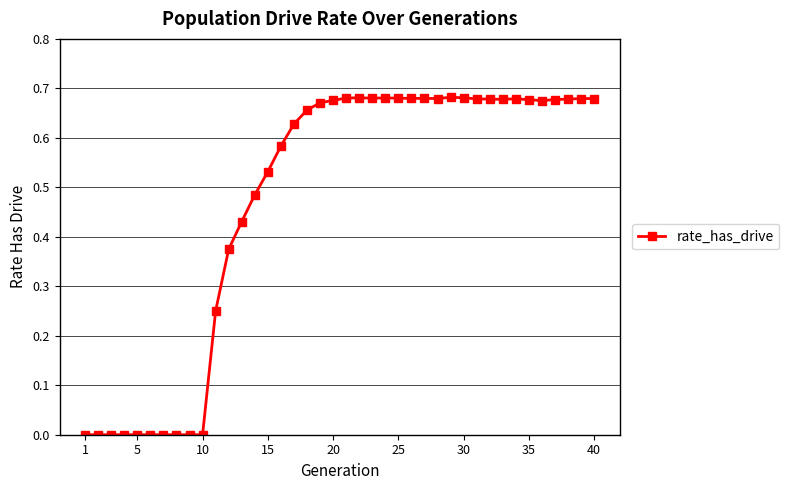

What is the sum of all values?

18.9